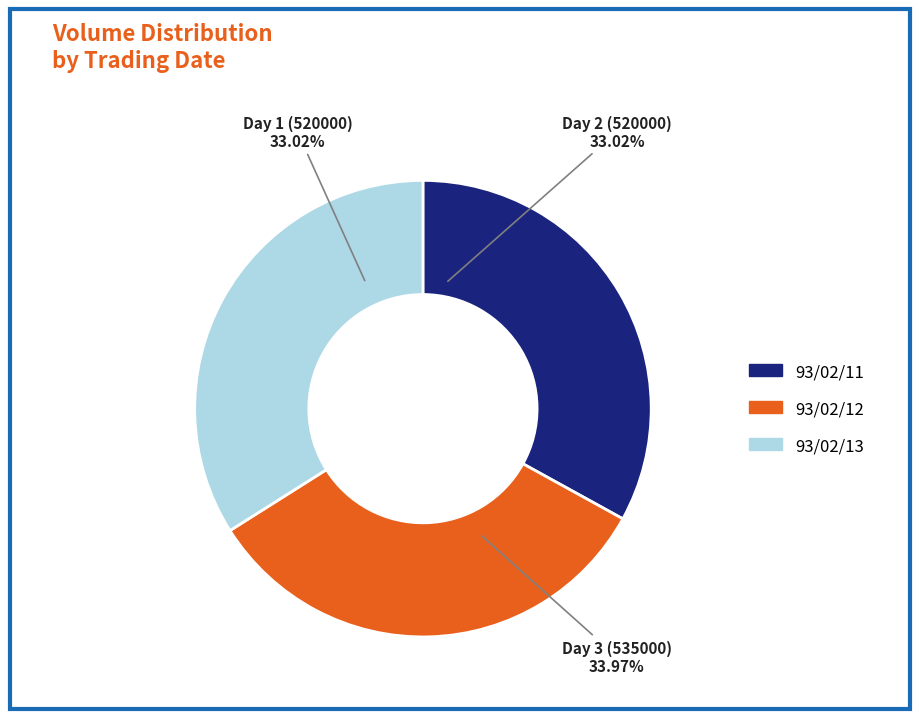

What is the ratio of the value at 535000 to the value at 520000?

1.0